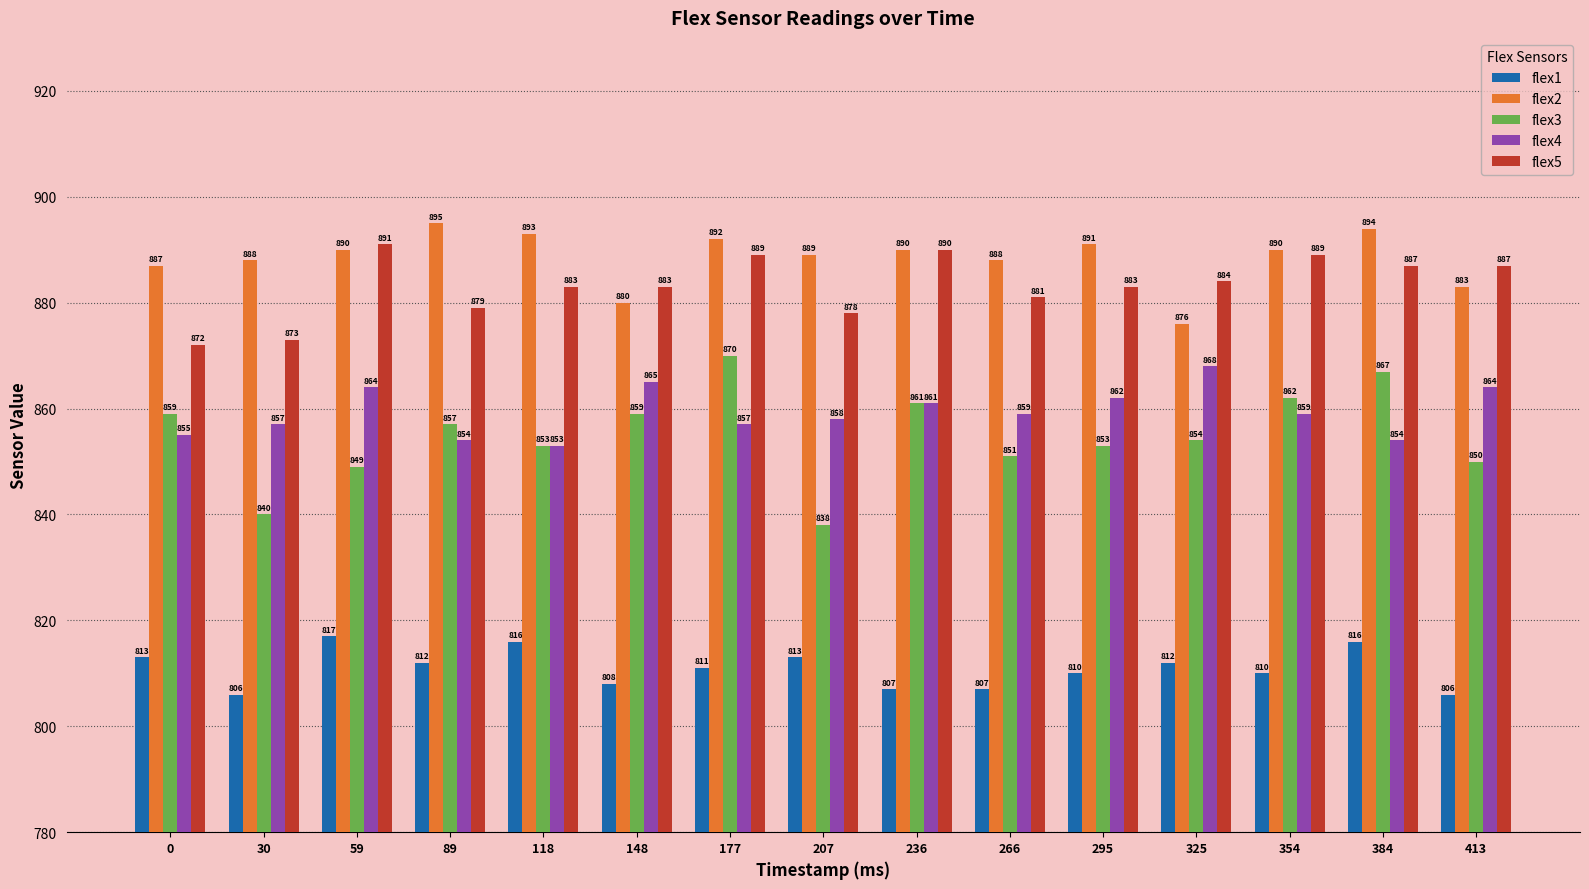

What is the sum of the flex3 values at 207 and 148?

1697